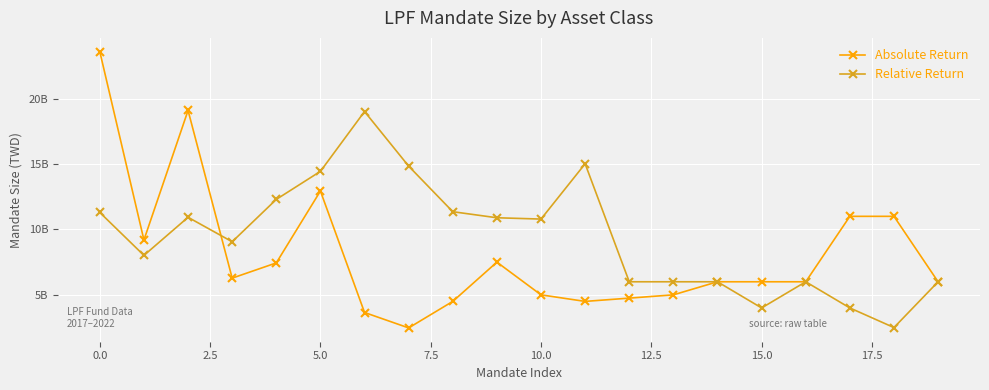

Is this an area chart (filled region under the line)?

No